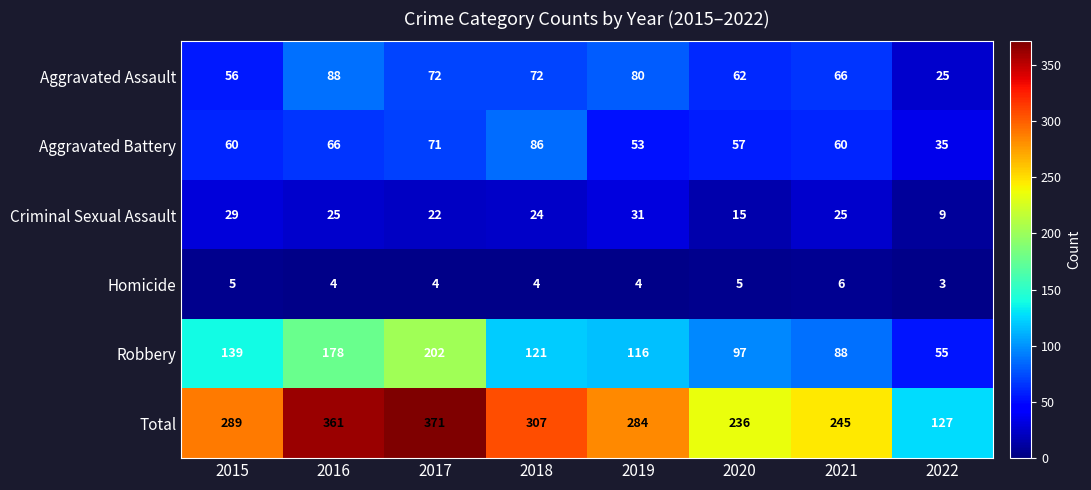

What is the total value across all series at 2015?

578